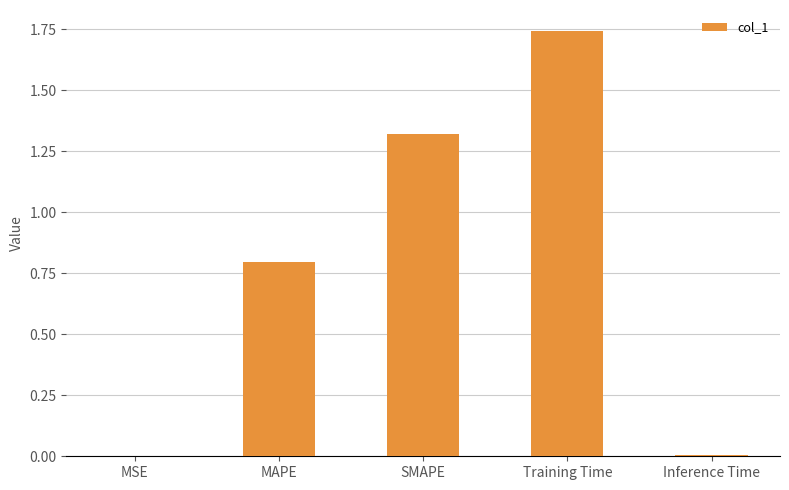

The chart shows a value of 3.0 at Training Time. True or false?

False